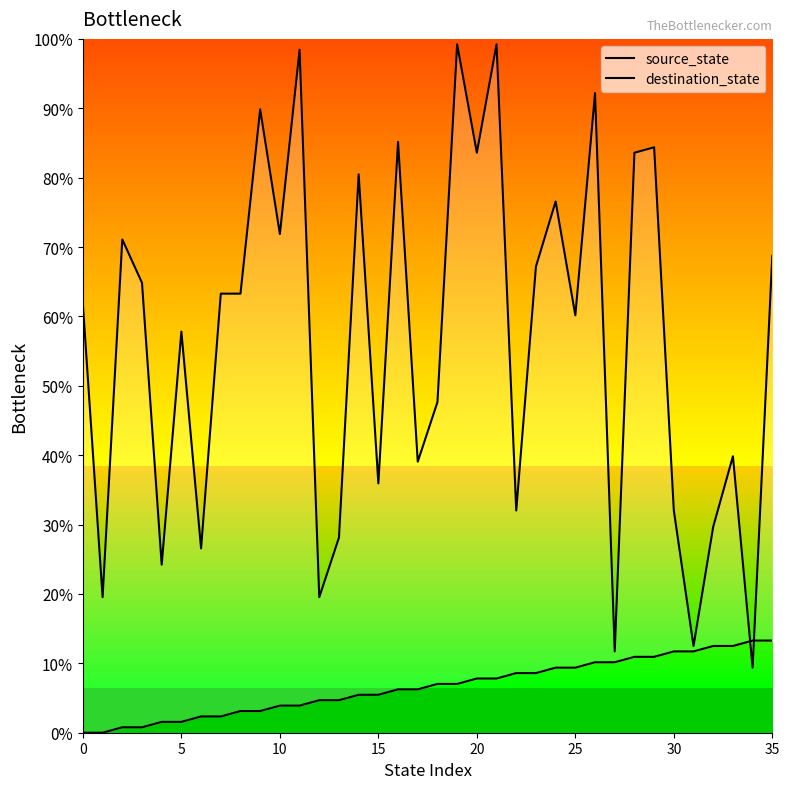

What is the label of the 27th point from the right?

9